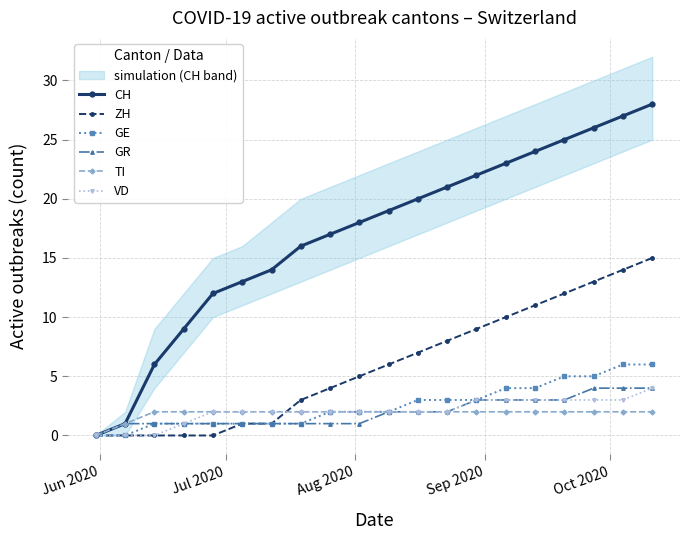

Which series has the largest total across all categories?

CH